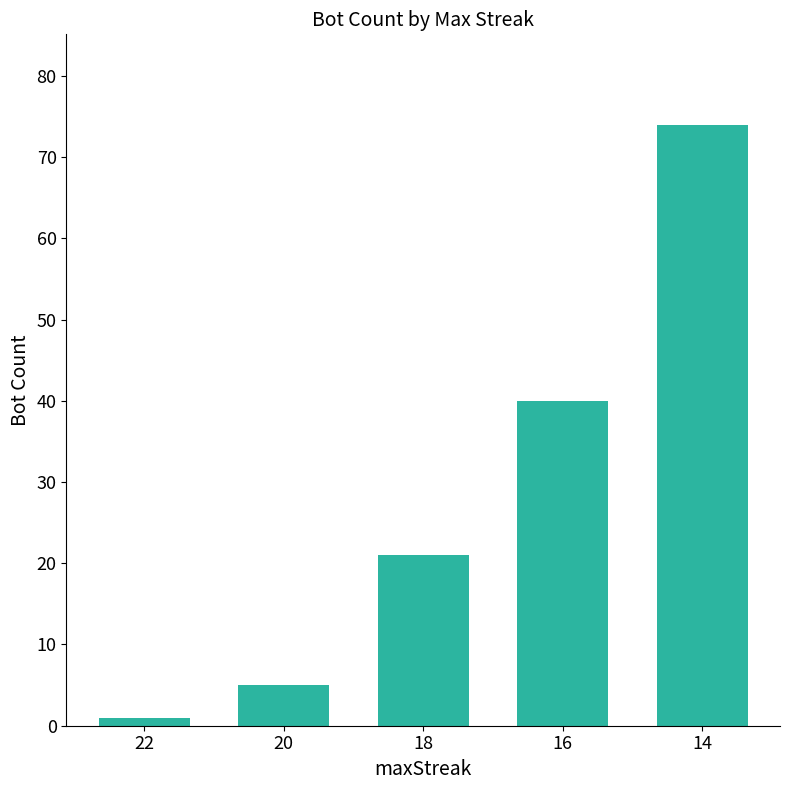

What is the maximum value shown in the chart?

74